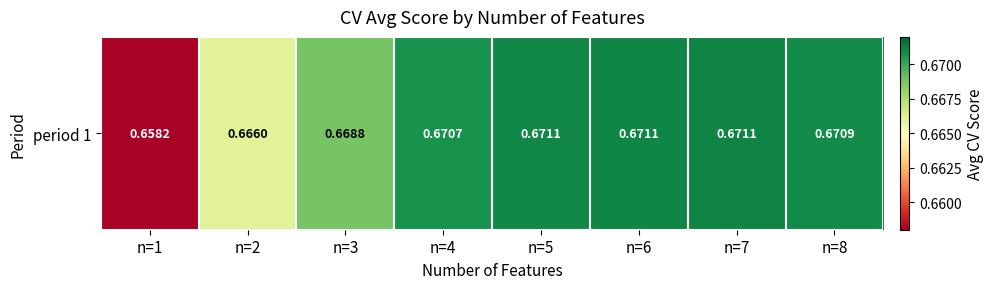

What is the sum of the values at n=1 and n=6?

1.3